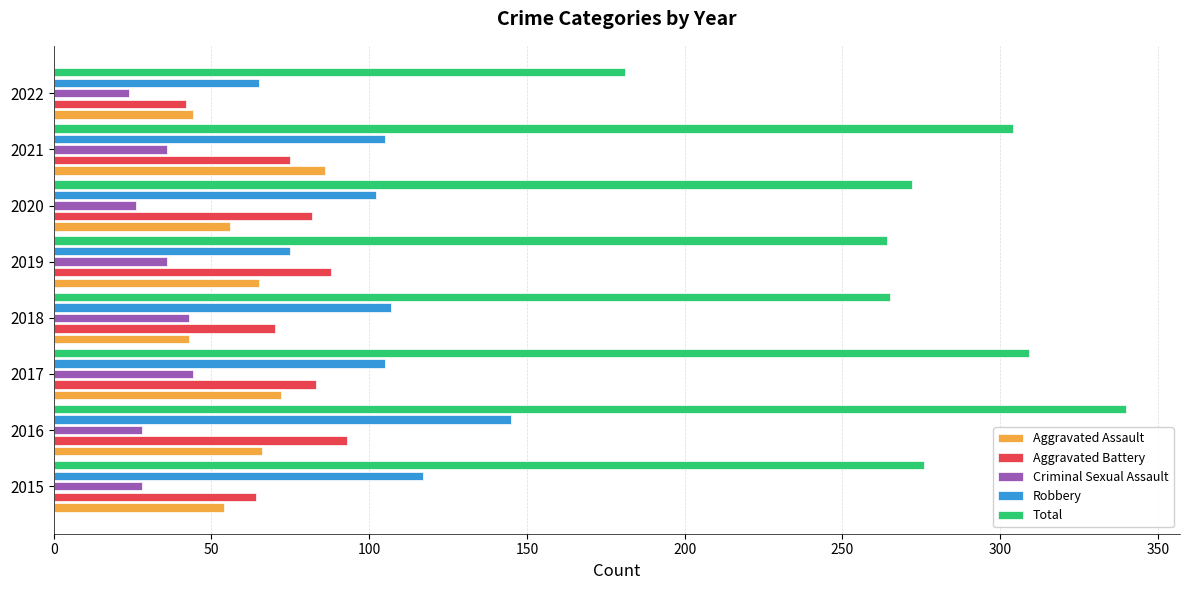

The value of Robbery at 2022 is 65. True or false?

True